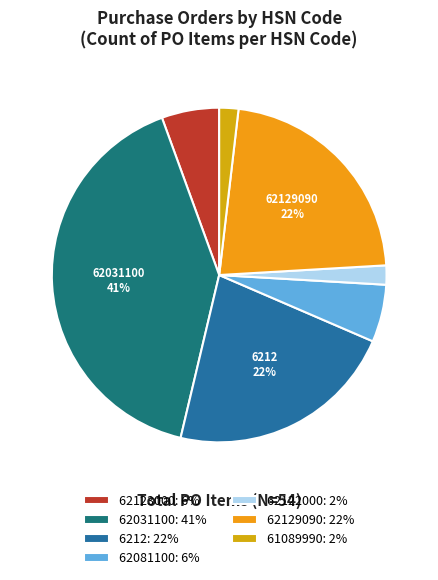

Count the number of slices in the pie.

7